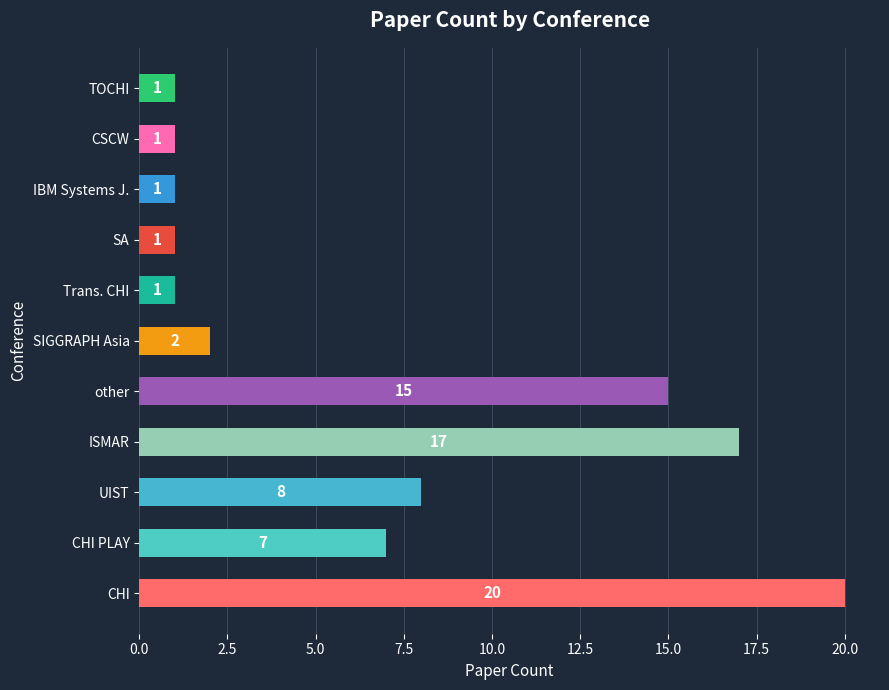

Does the chart contain stacked bars?

No